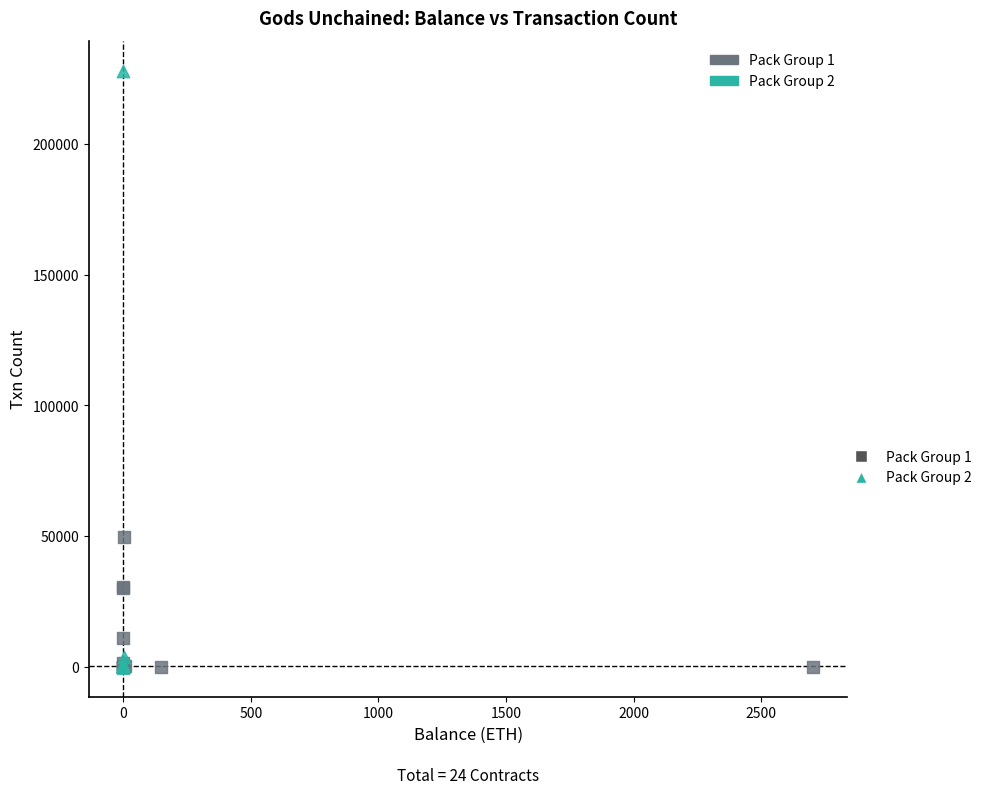

Which series reaches the maximum Y coordinate?

Pack Group 2